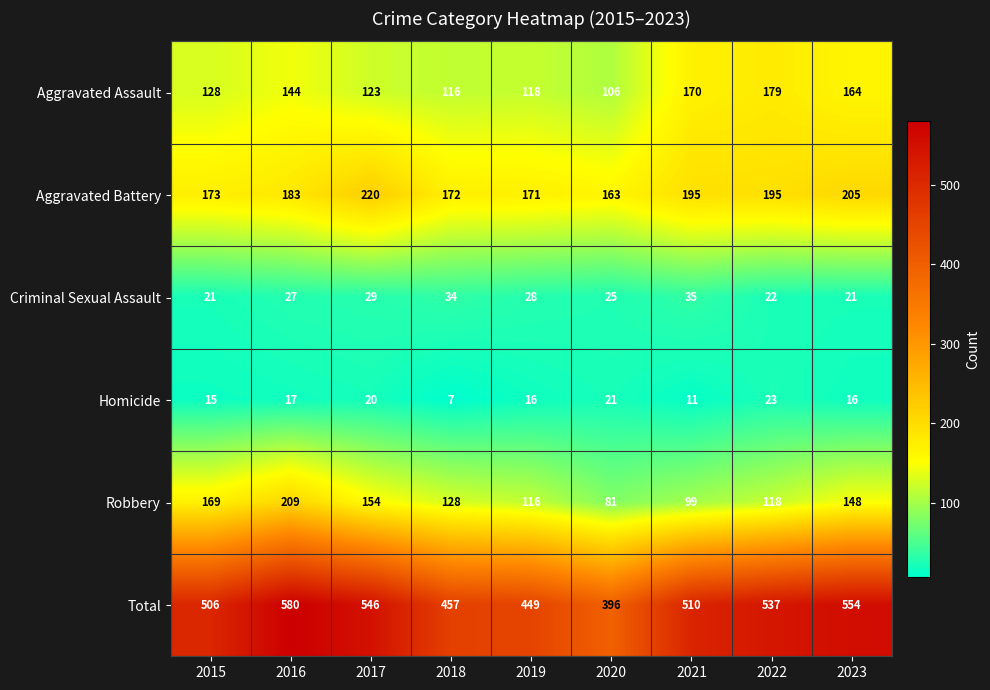

What is the average value of the Homicide series?

16